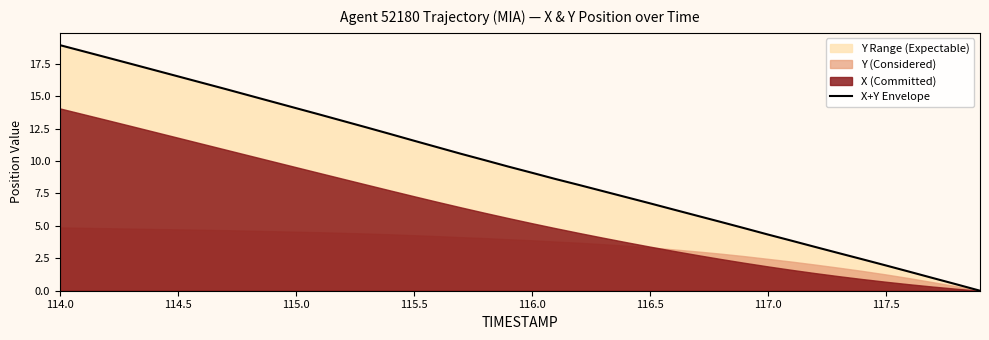

What is the value of the 13th point from the left?

13.1